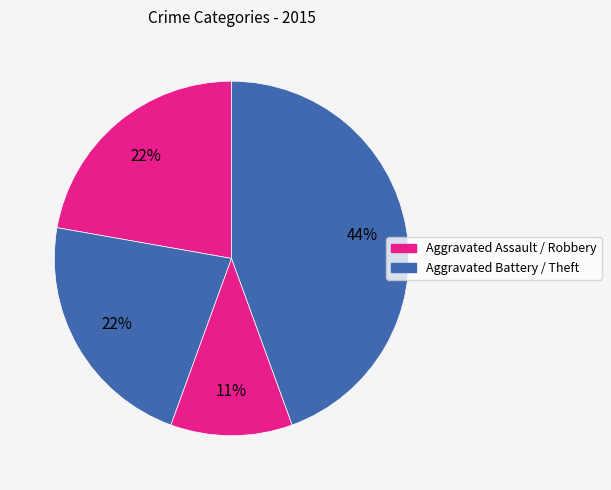

How many slices are in this pie chart?

4